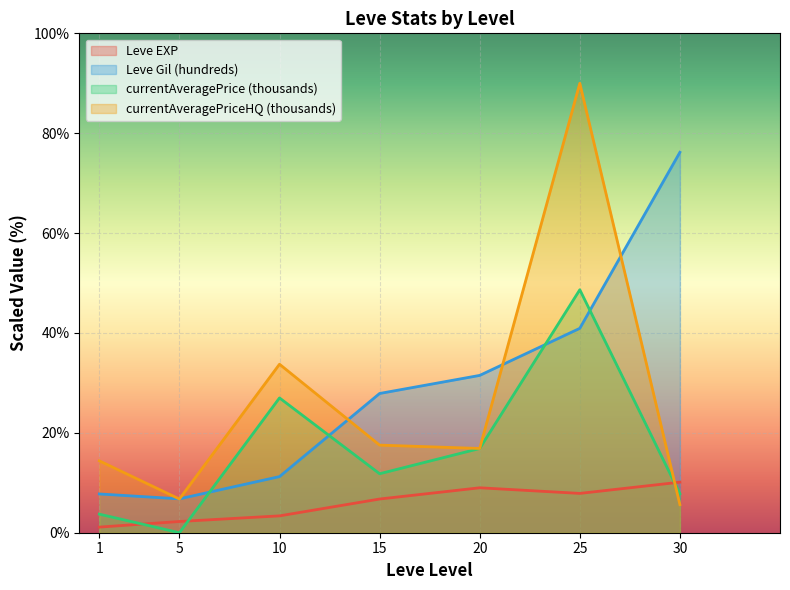

What is the difference between the second highest and minimum values in the currentAveragePrice (thousands) series?

27.0